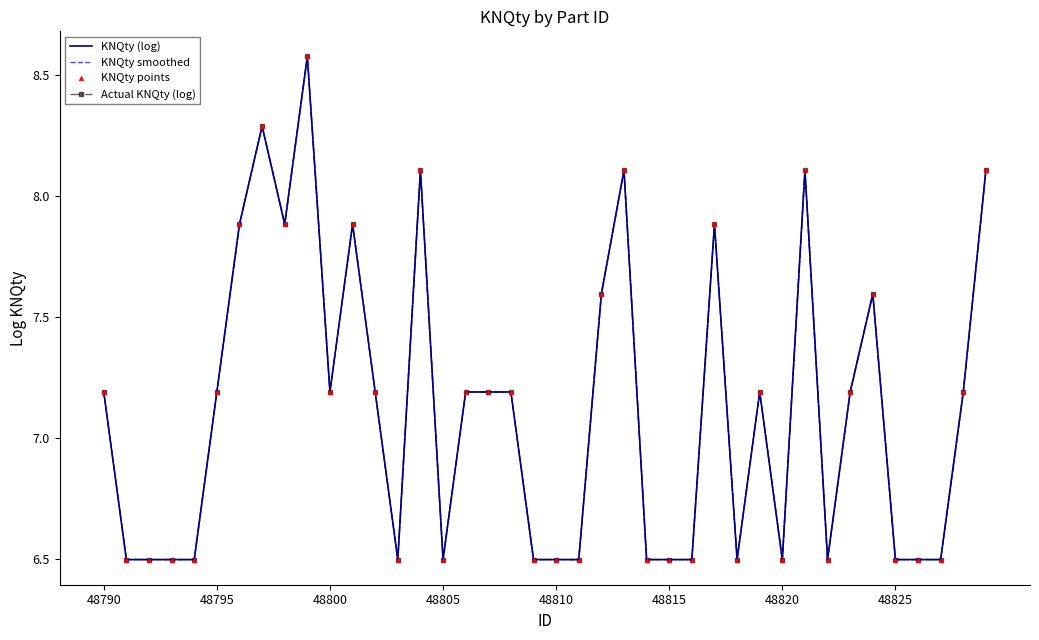

At which category is the sum across all series the highest?

9